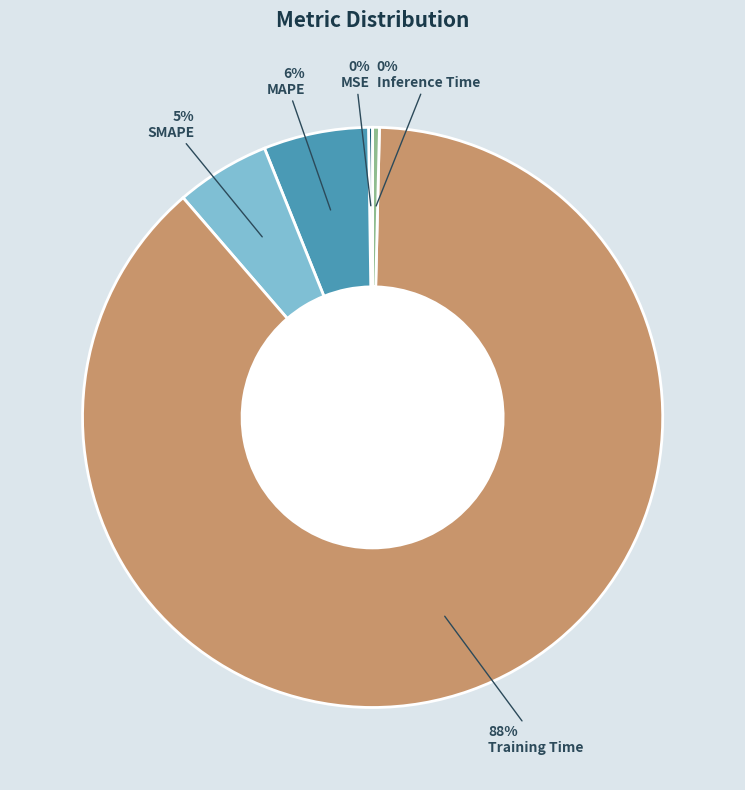

Is there a majority slice in this chart?

Yes